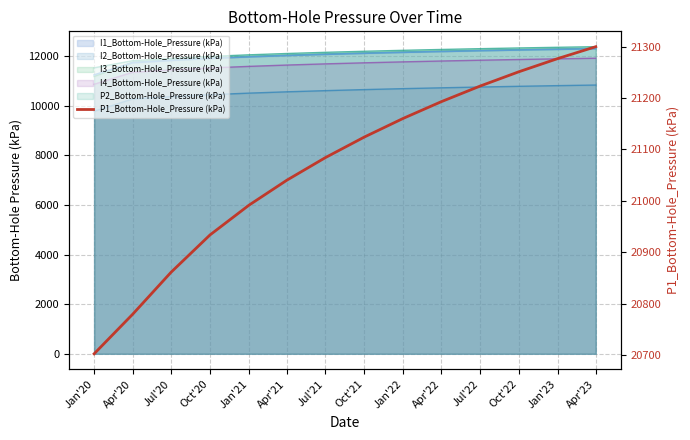

Reading left to right, extract all data points from this chart.

20702.2	20779.1	20861.1	20933.6	20991.5	21040.4	21084.3	21124.3	21160.6	21193.1	21223.2	21251.2	21276.9	21300.1